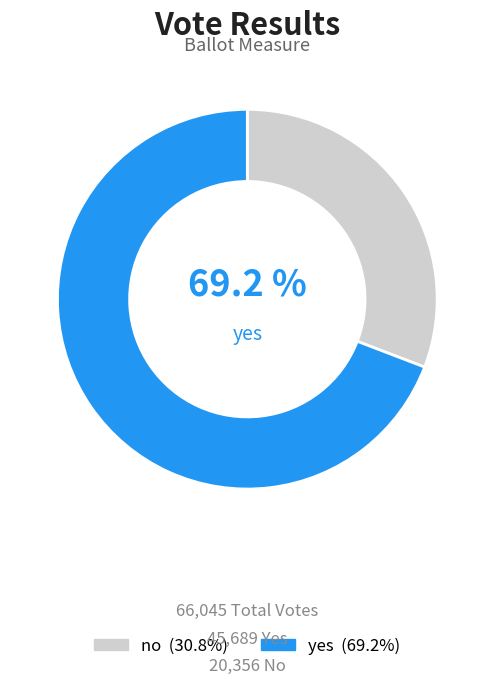

Which category accounts for the majority?

yes